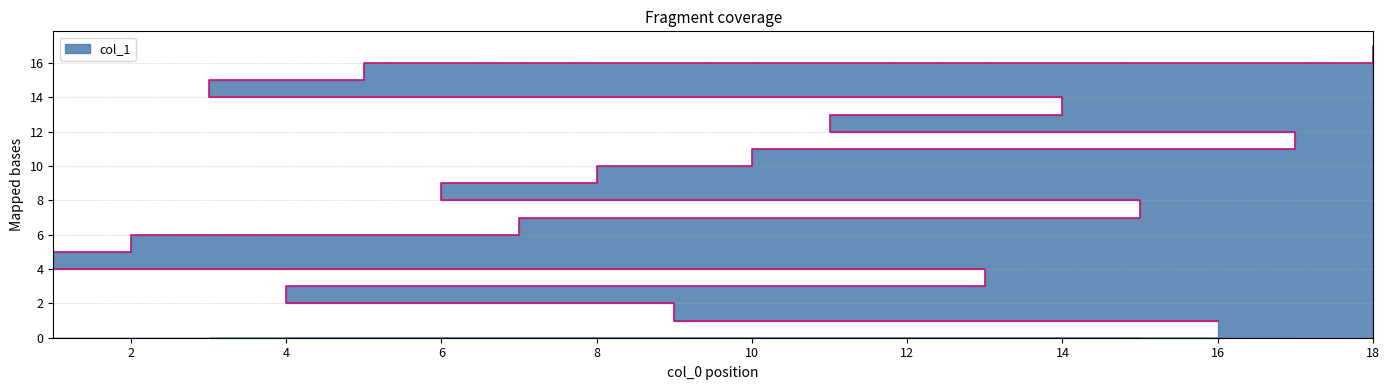

What is the average value?

9